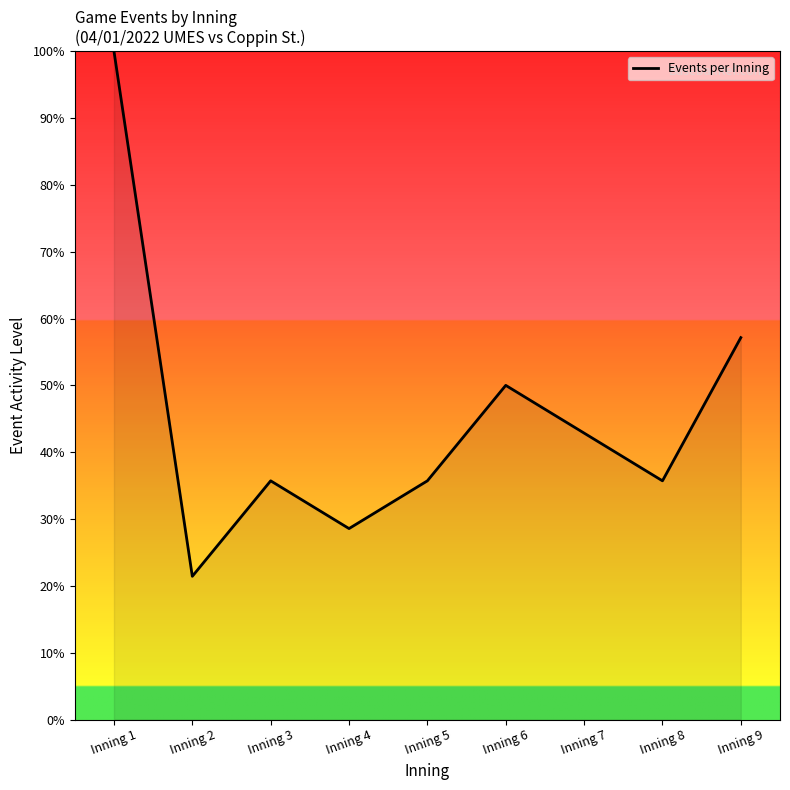

At which label does the data first exceed 35?

Inning 1